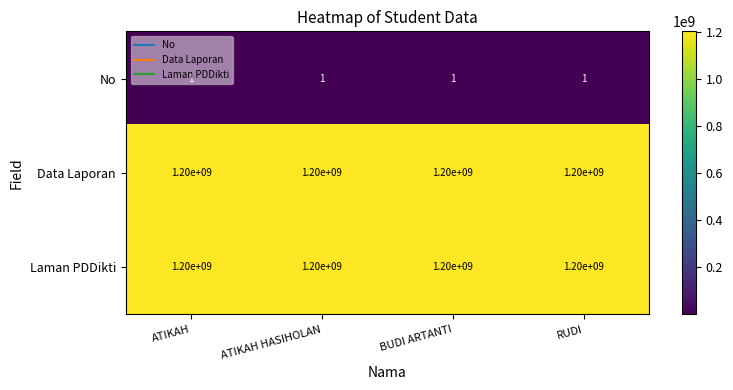

How many distinct data groups are displayed?

3